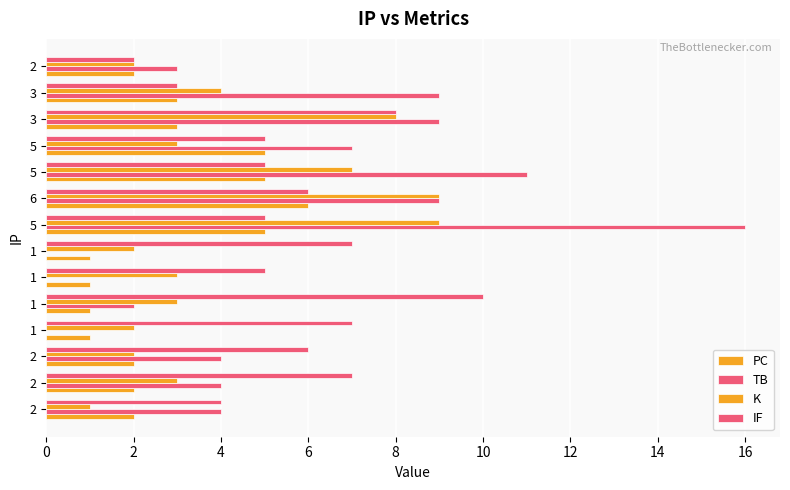

What is the difference between the maximum and minimum values in the PC series?

5